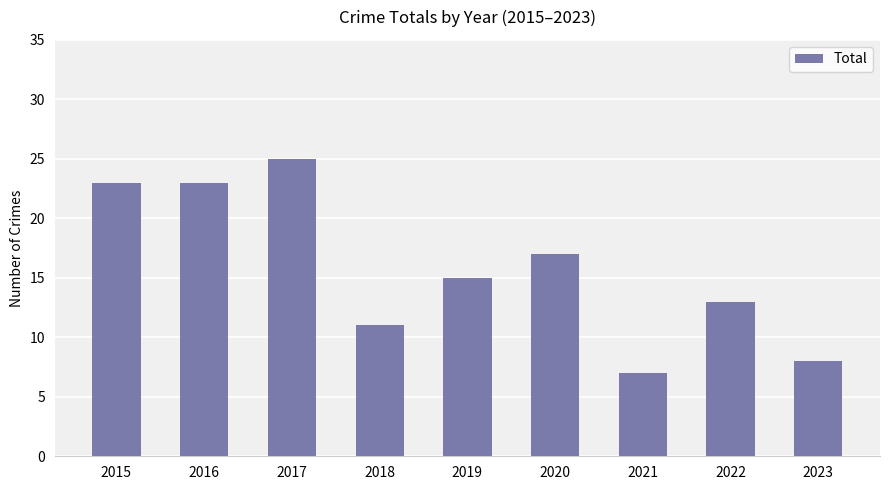

Count the number of categories in the chart.

9